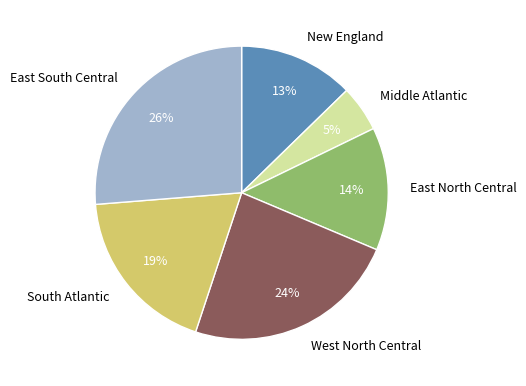

What percentage is the East South Central slice, to the nearest percent?

26%